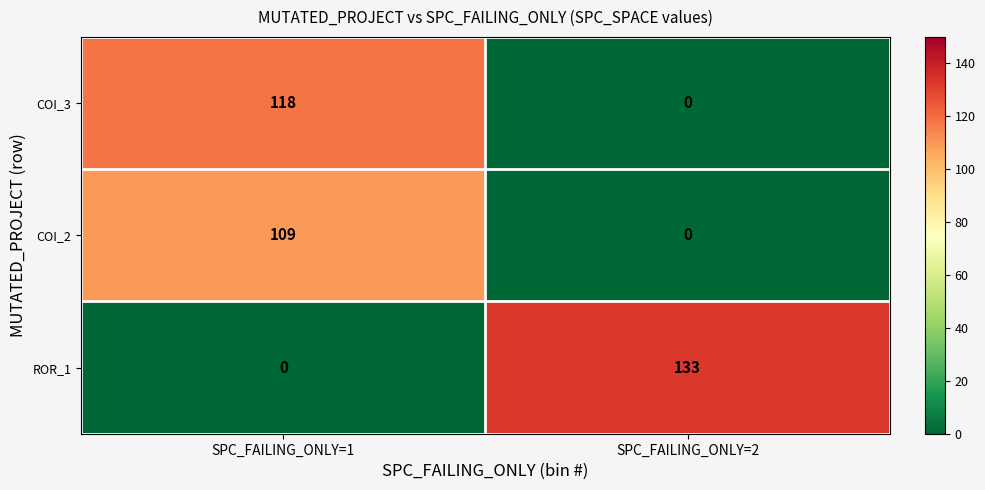

What is the difference between the highest and lowest values at SPC_FAILING_ONLY=1?

118